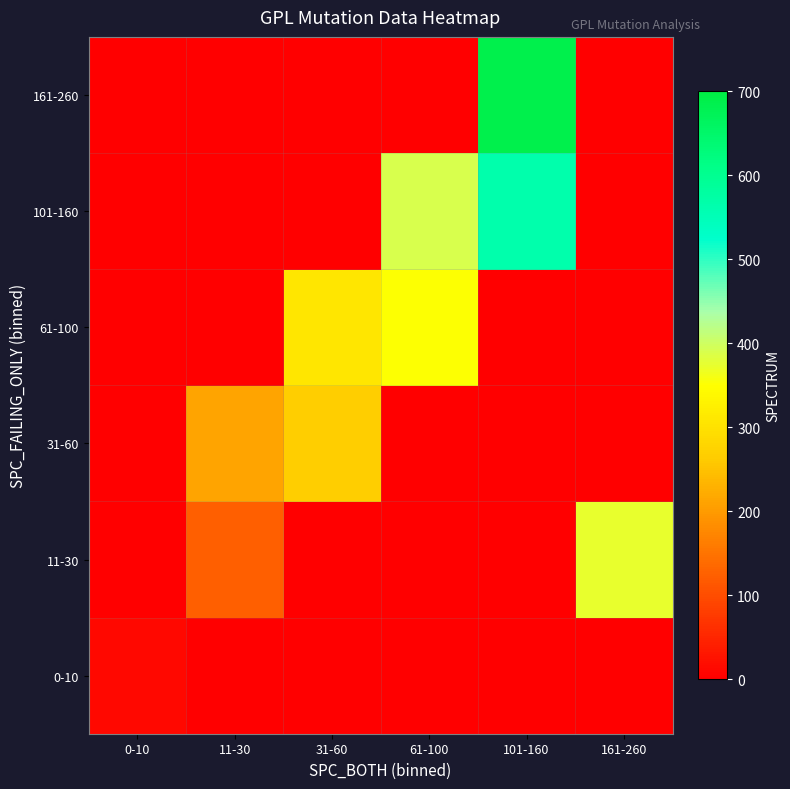

Reading right to left, transcribe all the data shown in this chart.

0-10: 161-260=1.0	101-160=0.0	61-100=0.0	31-60=0.0	11-30=0.0	0-10=11.6
11-30: 161-260=374.5	101-160=0.0	61-100=0.0	31-60=0.0	11-30=123.5	0-10=0.0
31-60: 161-260=0.0	101-160=0.0	61-100=0.0	31-60=267.0	11-30=211.3	0-10=0.0
61-100: 161-260=0.0	101-160=0.0	61-100=352.0	31-60=307.0	11-30=0.0	0-10=0.0
101-160: 161-260=0.0	101-160=564.0	61-100=390.0	31-60=0.0	11-30=0.0	0-10=0.0
161-260: 161-260=0.0	101-160=689.0	61-100=0.0	31-60=0.0	11-30=0.0	0-10=0.0